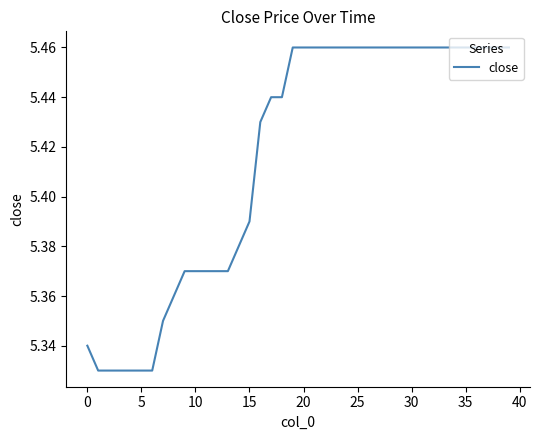

Does the chart display data point markers on the line(s)?

No